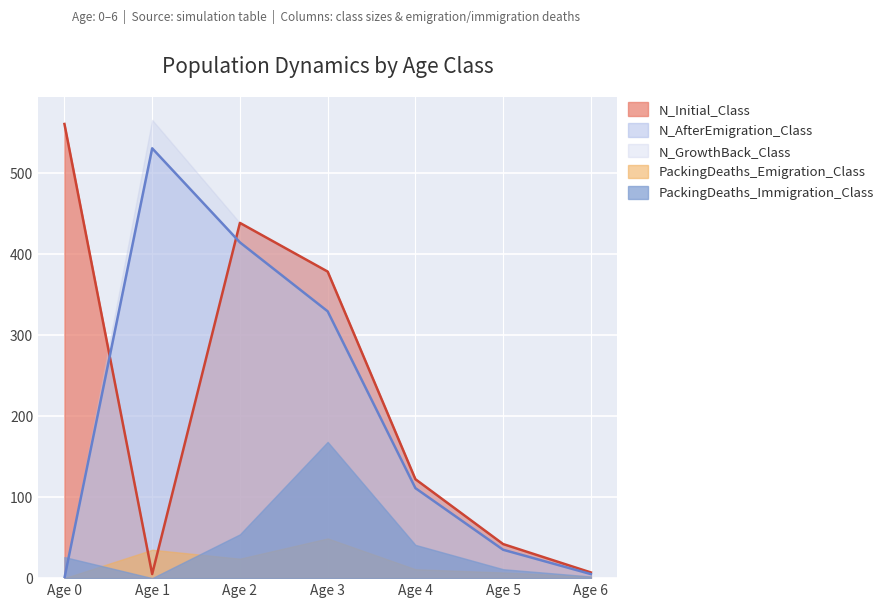

What is the average value of the PackingDeaths_Emigration_Class series?

18